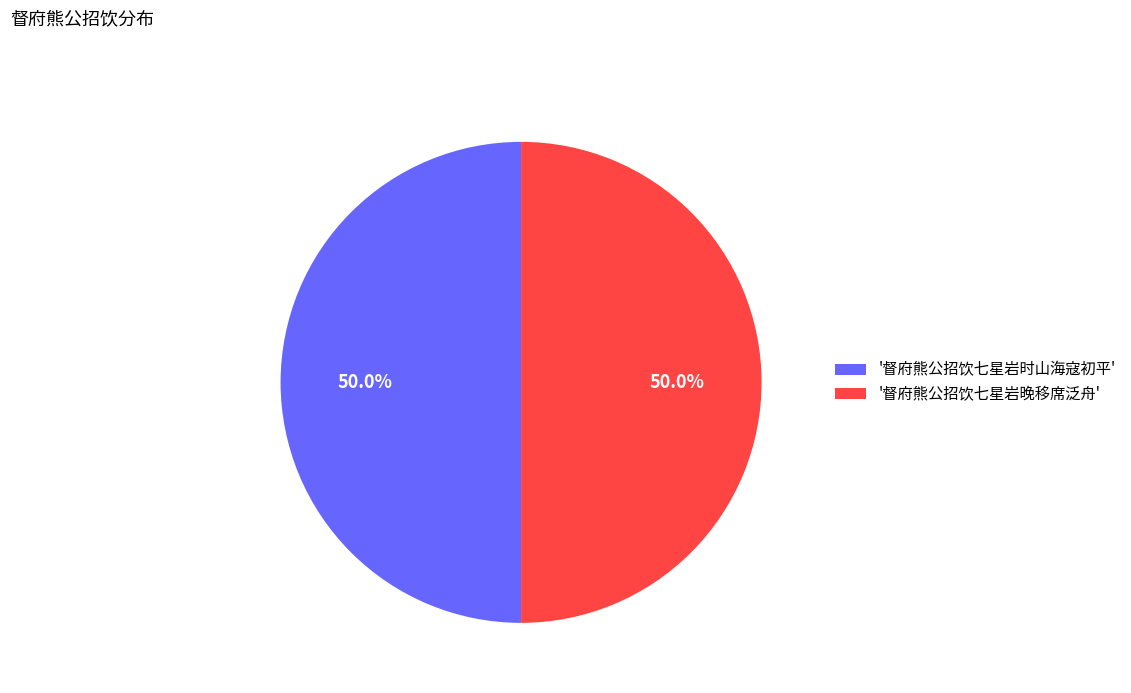

How many slices are in this pie chart?

2